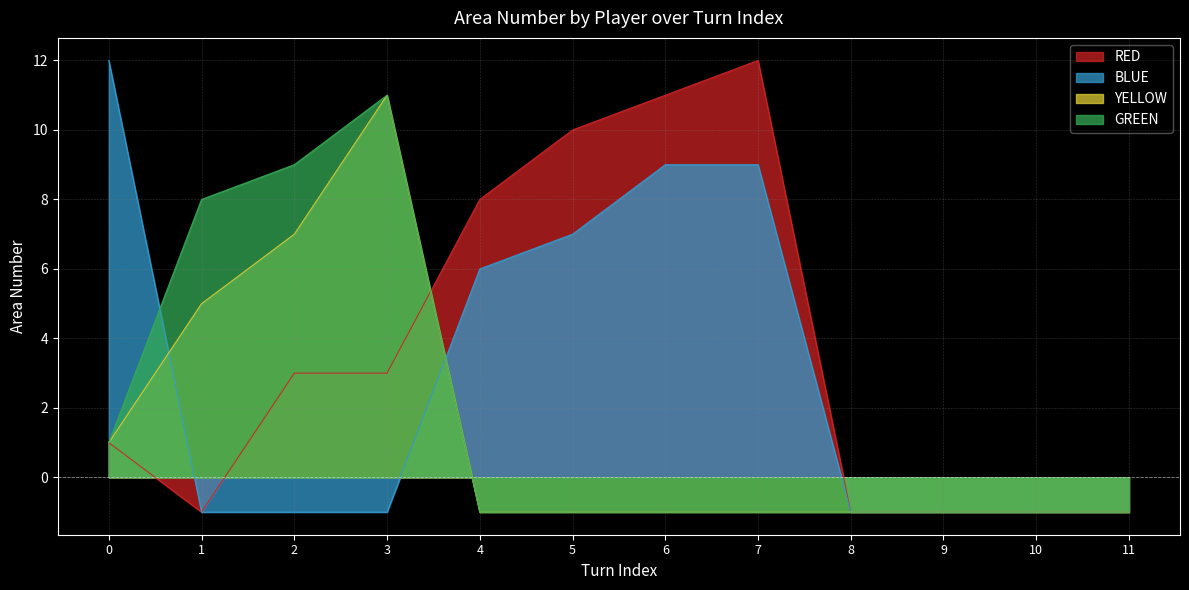

Does the chart have visible grid lines?

Yes